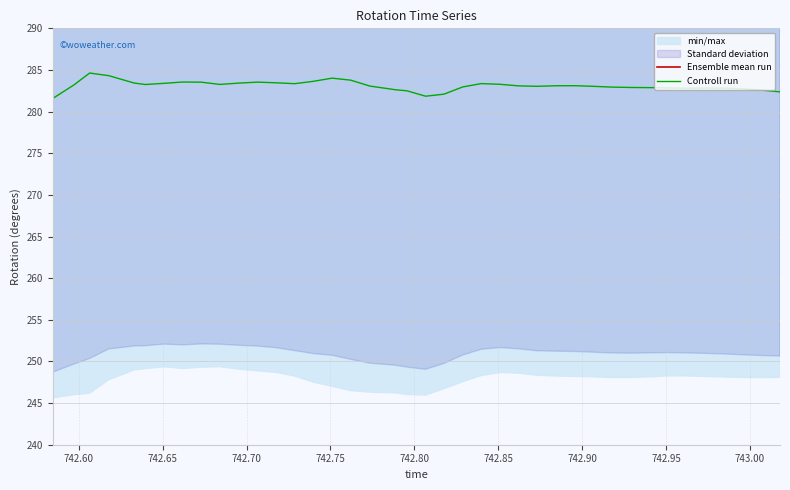

True or false: Controll run and Ensemble mean run intersect in this chart.

False